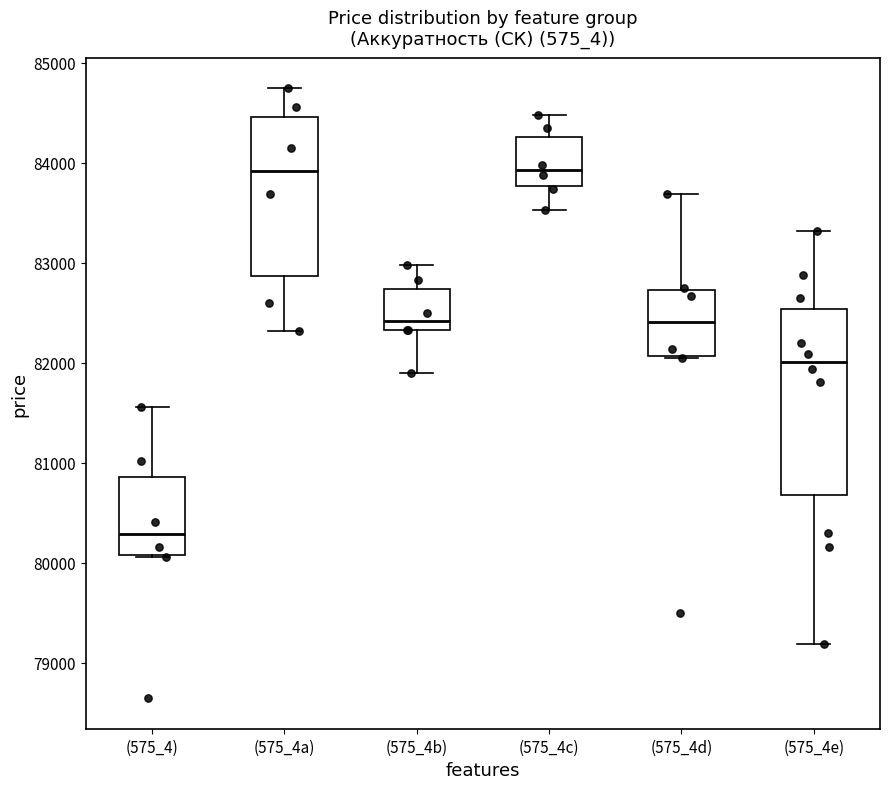

Which box's median line is the lowest?

(575_4)